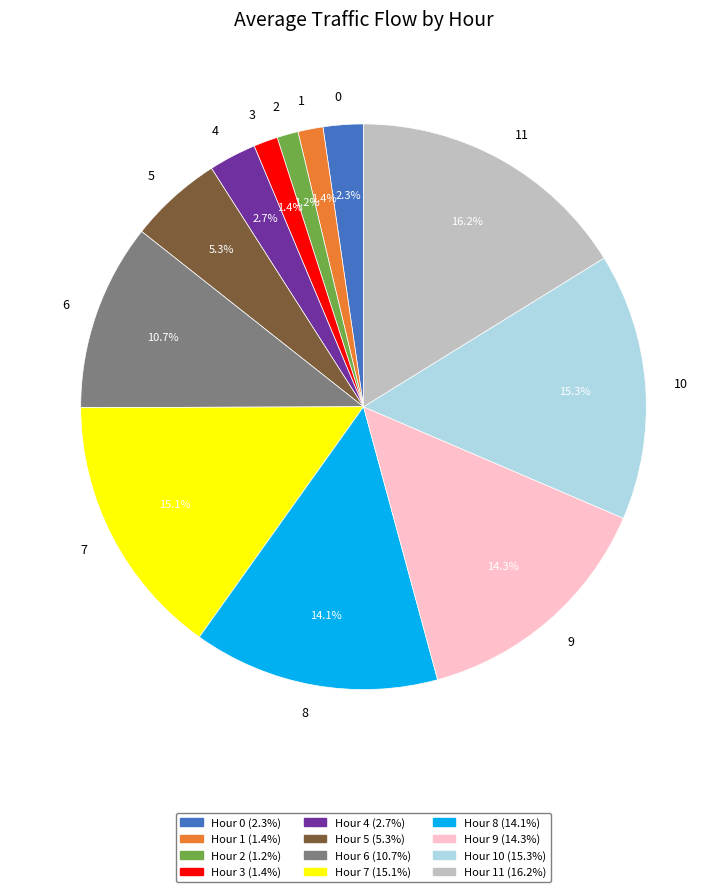

Combined, do 9 and 10 account for over 50%?

No